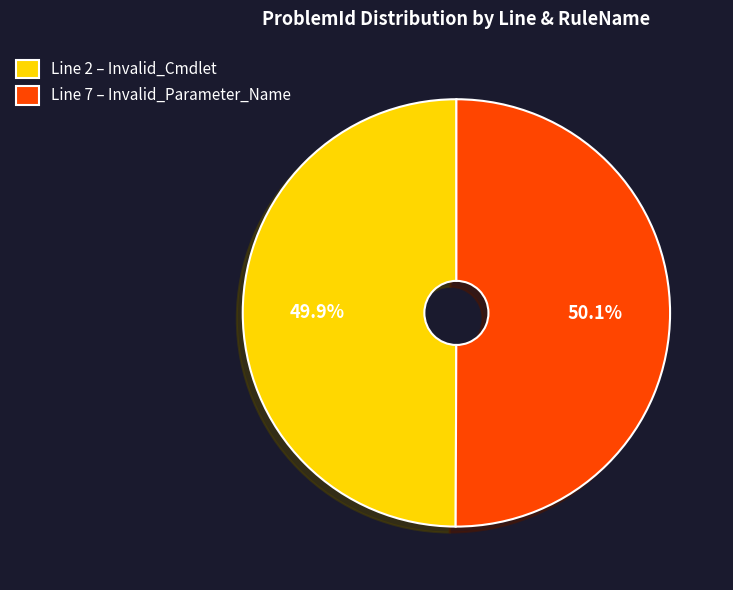

Is the sum of Line 2 – Invalid_Cmdlet and Line 7 – Invalid_Parameter_Name greater than half?

Yes